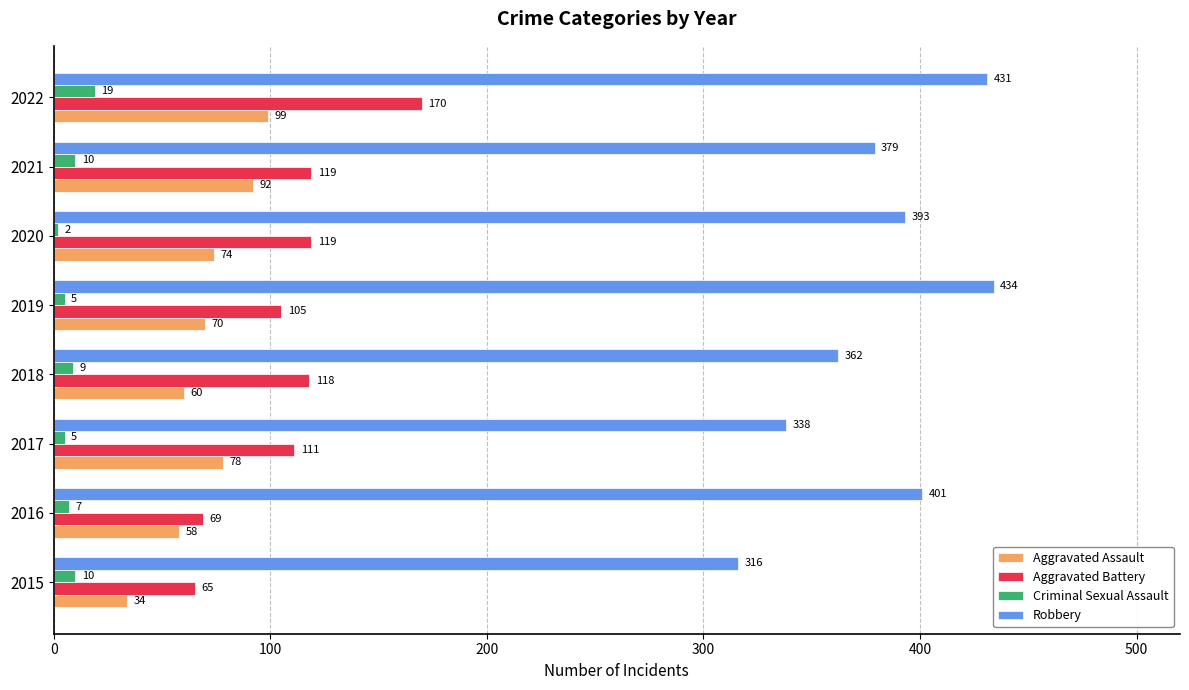

Which category has the highest value in the Aggravated Battery series?

2022